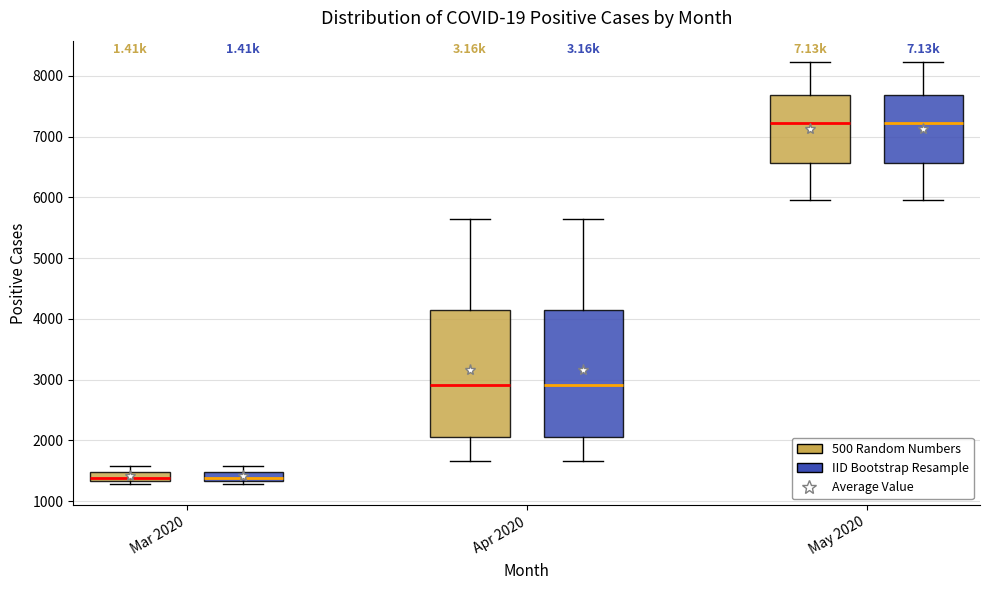

Where does the median line of the box for May 2020 (500 Random Numbers) sit on the y-axis? The values are not printed on the chart, so give them approximately, as read against the axis.

7200